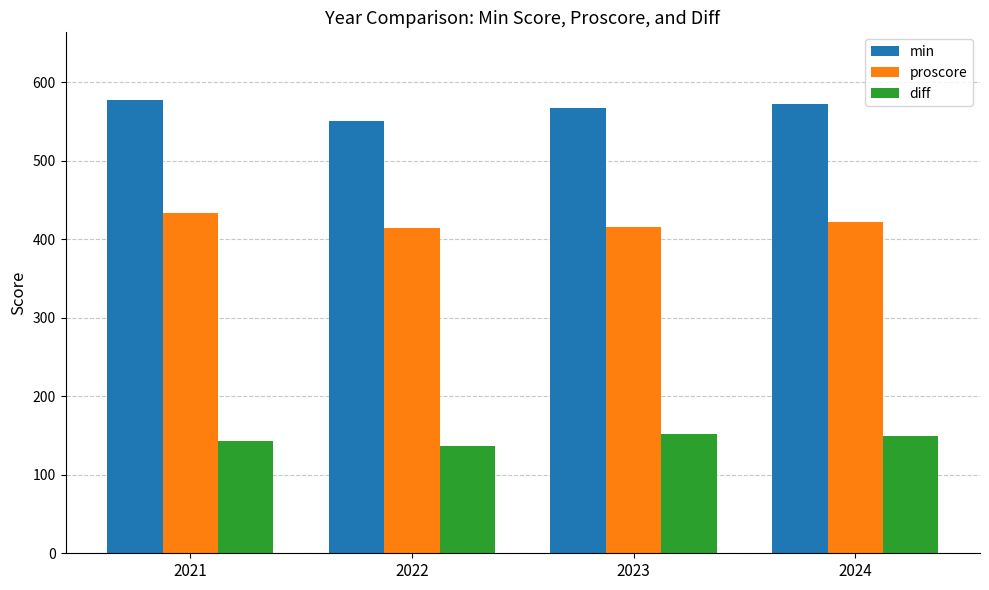

What are all the series names shown in the legend?

min, proscore, diff